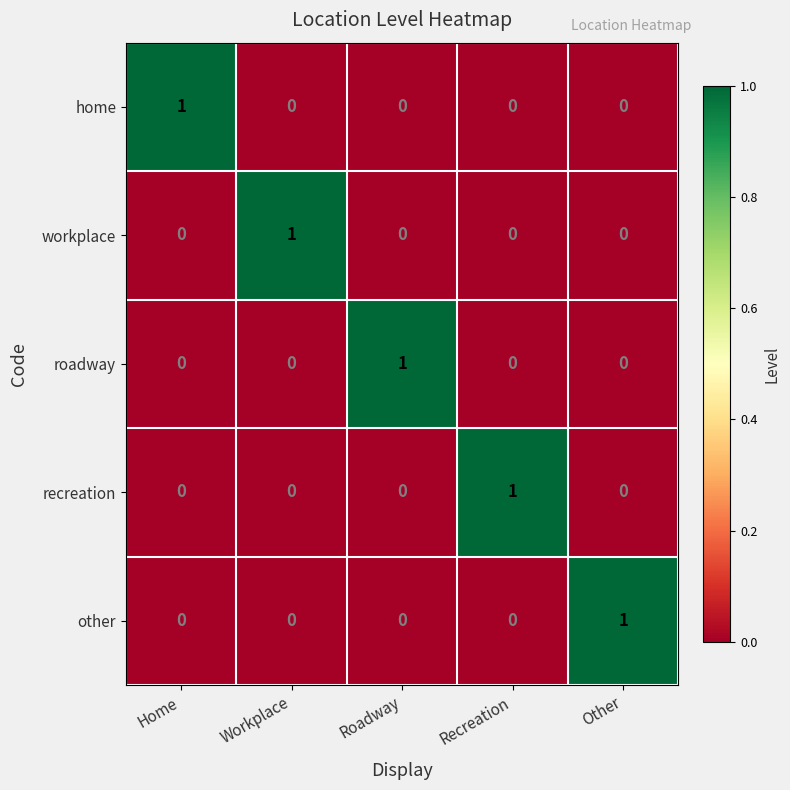

True or false: roadway has a value of -1 at Other.

False